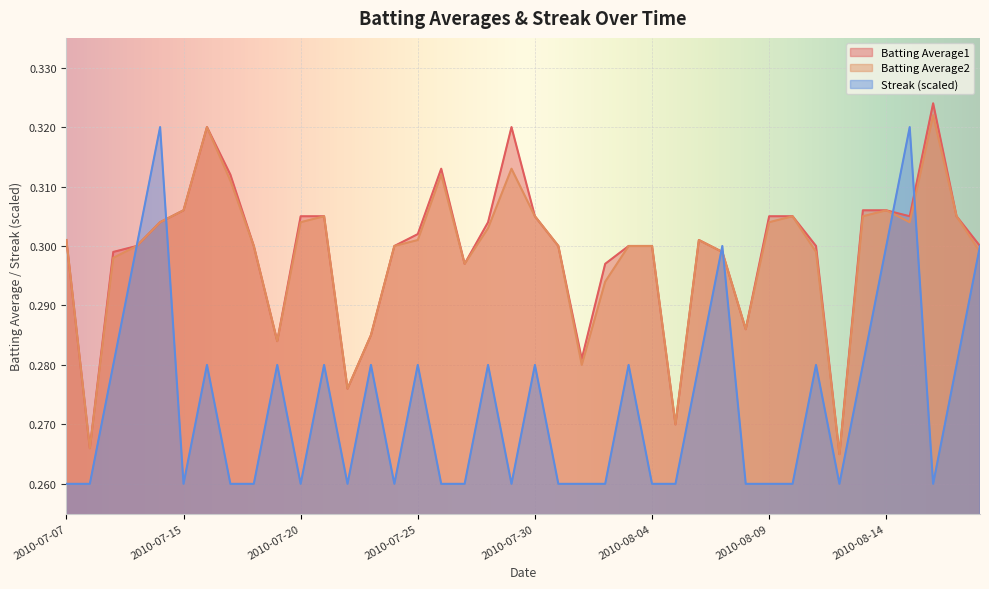

Where is Batting Average2 nearest to the value 0?

2010-08-12